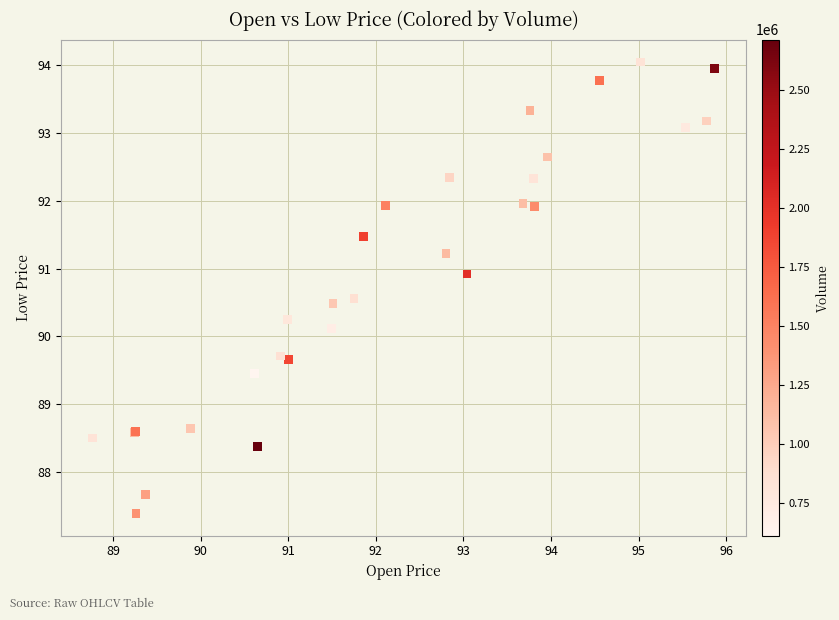

What Y value in the scatter plot is closest to 90?

90.1